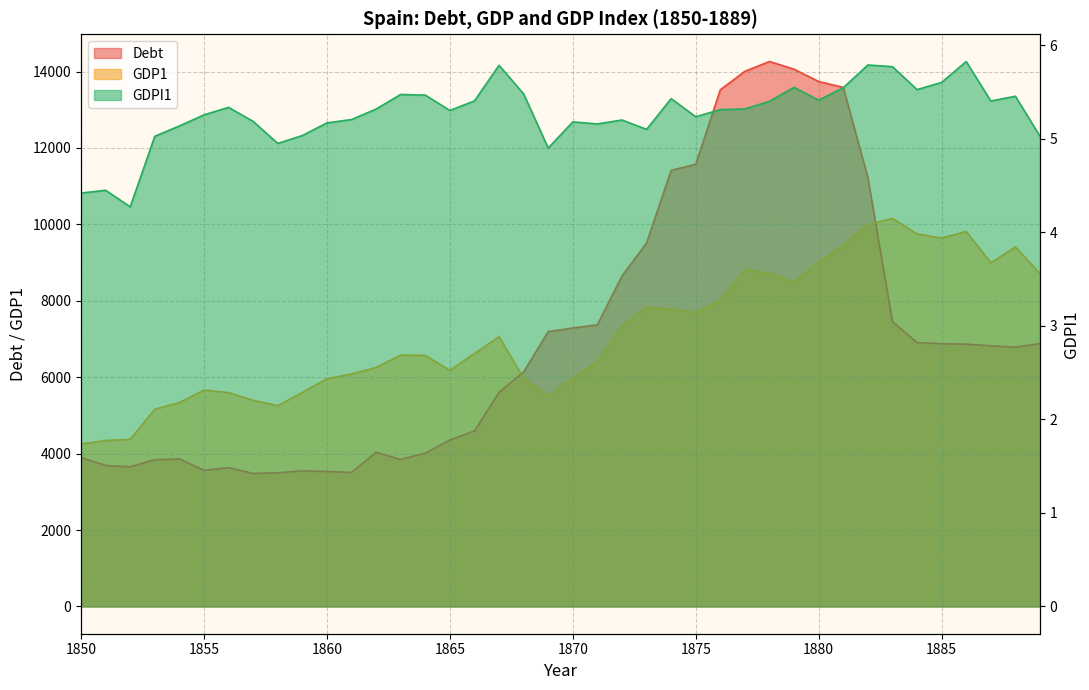

Is the value of GDP1 at 1851 greater than the value of GDPI1 at 1866?

Yes